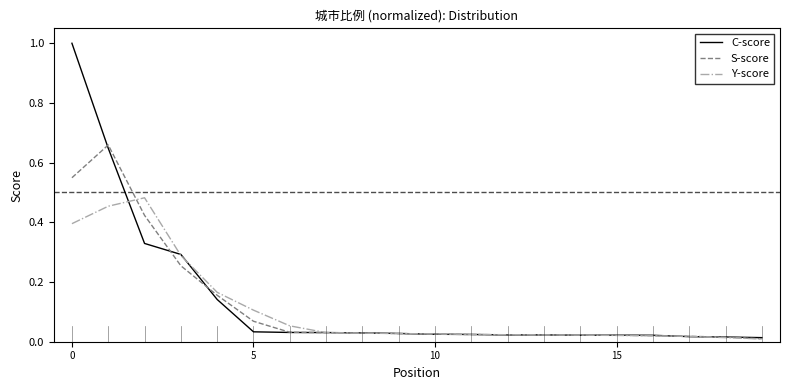

Which series has the widest spread of values?

C-score